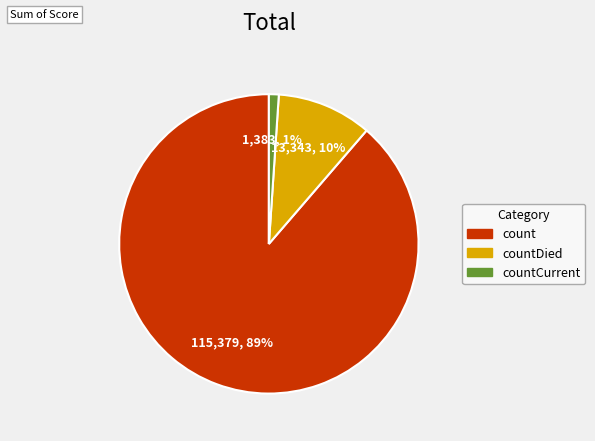

How many segments does this pie chart have?

3